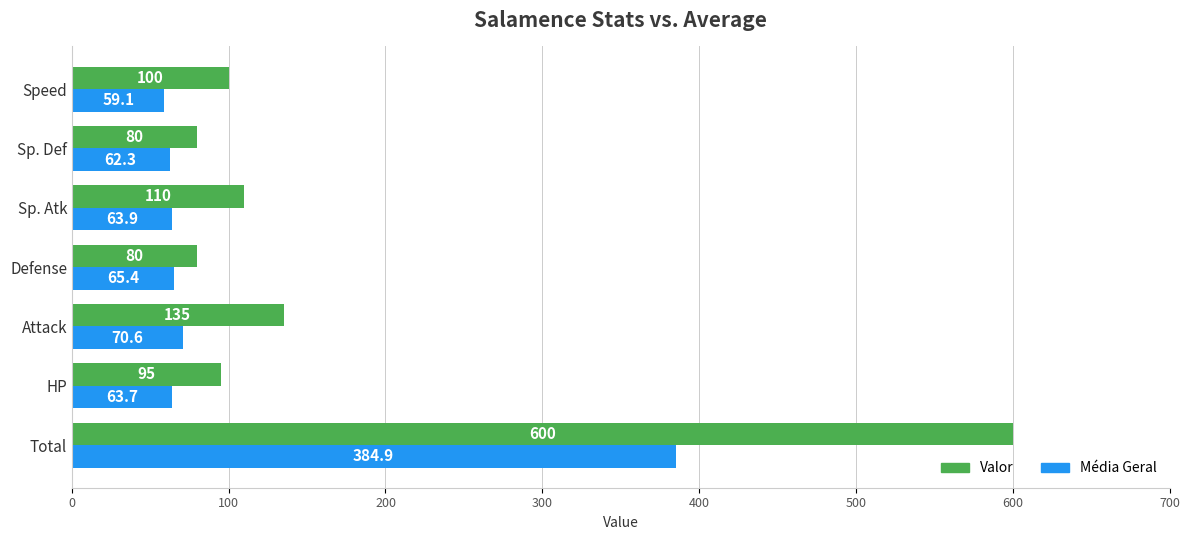

What is the sum of all Valor values?

1200.0